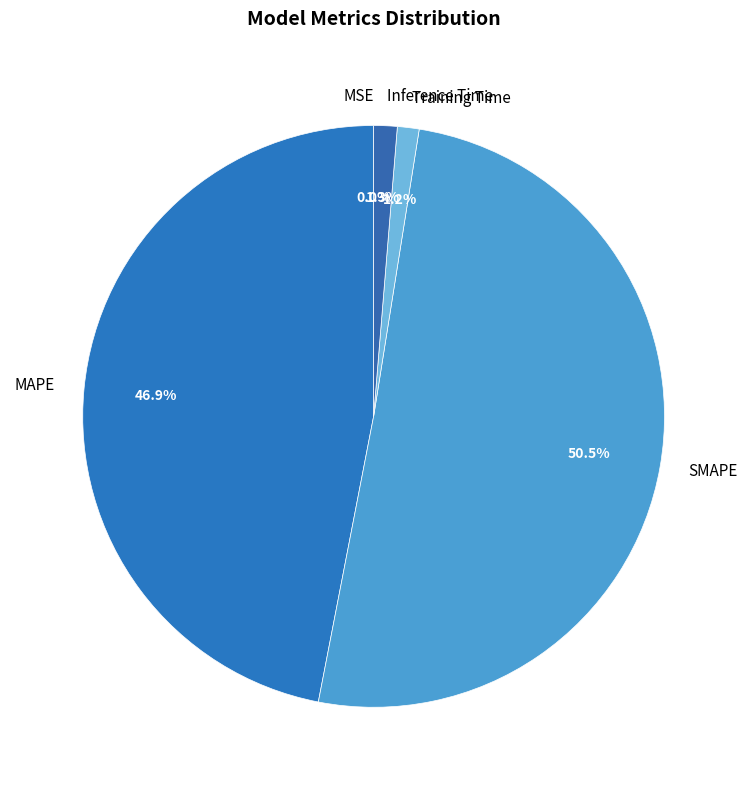

How much of the chart is everything except Training Time?

98.8%